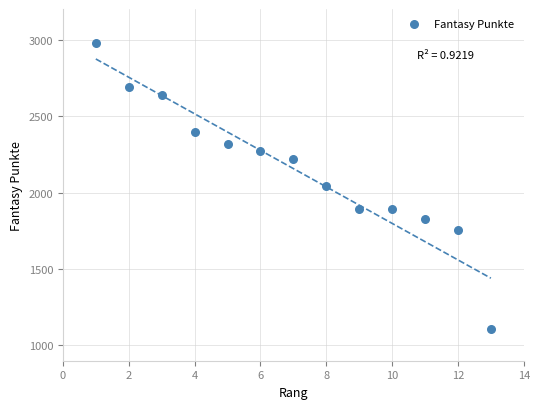

What is the range of X values (max minus min)?

12